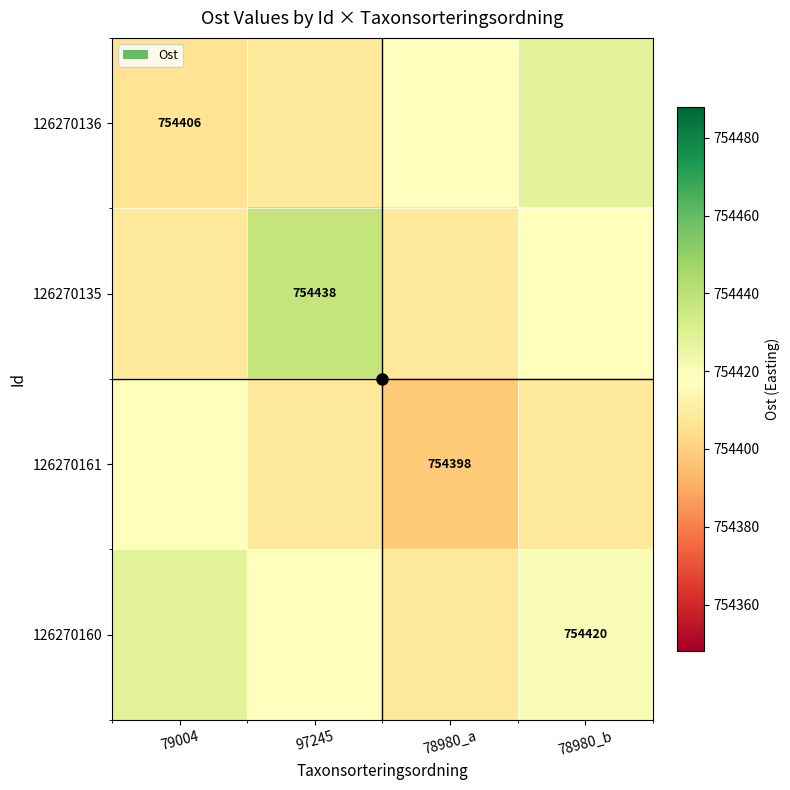

The 126270161 series shows 477169 at 78980_a. True or false?

False